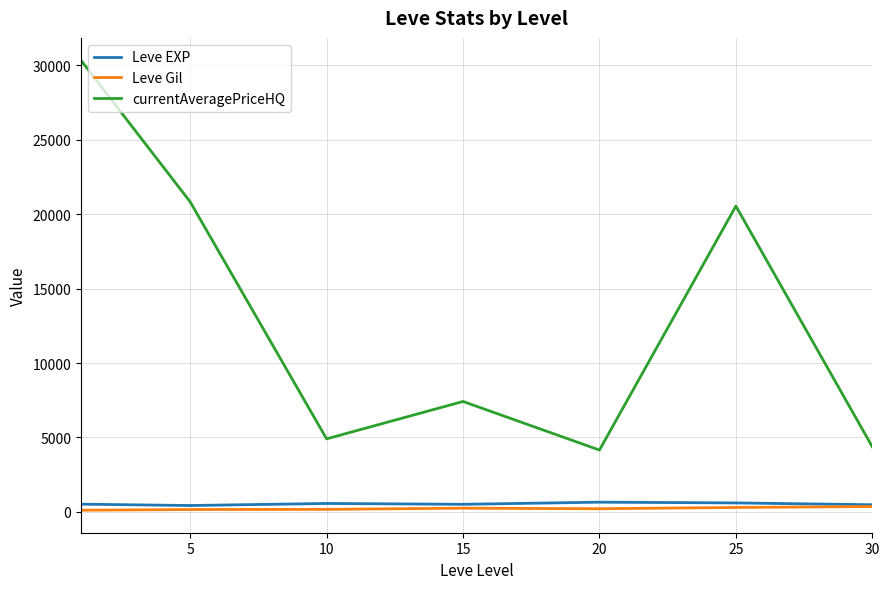

What is the maximum value shown in the chart?

30339.1